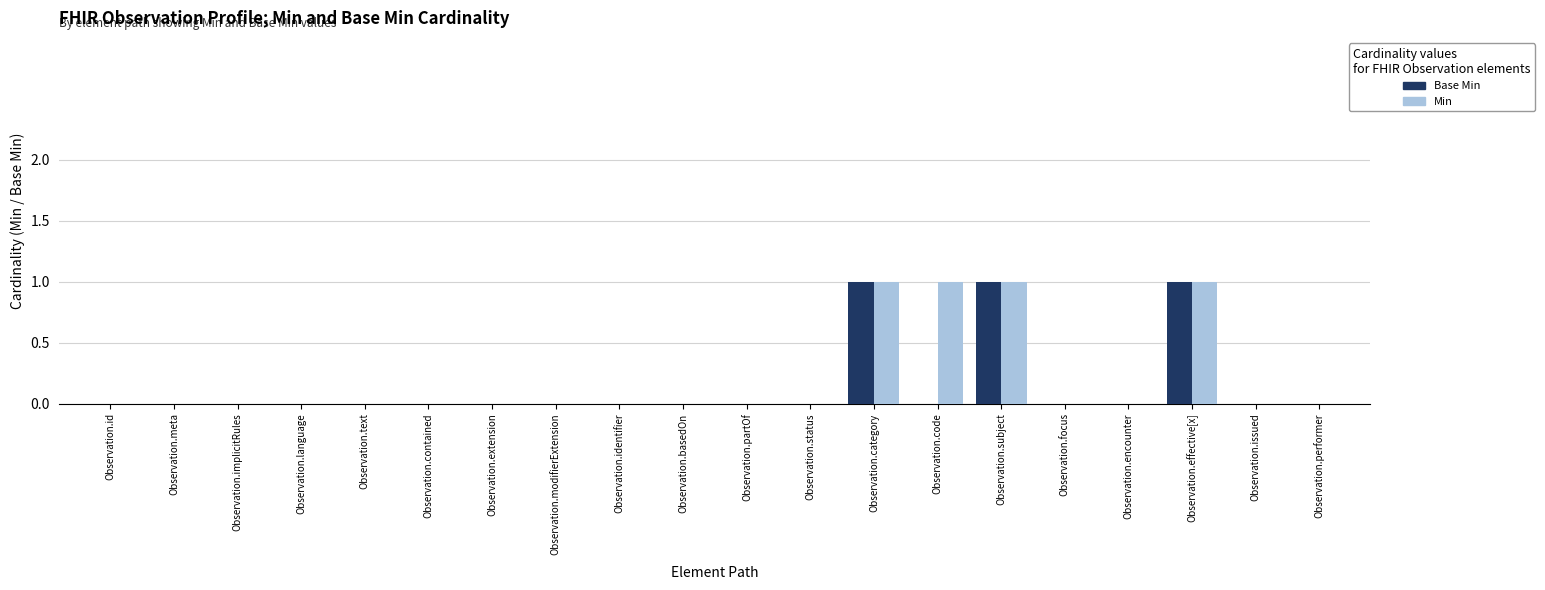

The Min series shows 0 at Observation.extension. True or false?

True